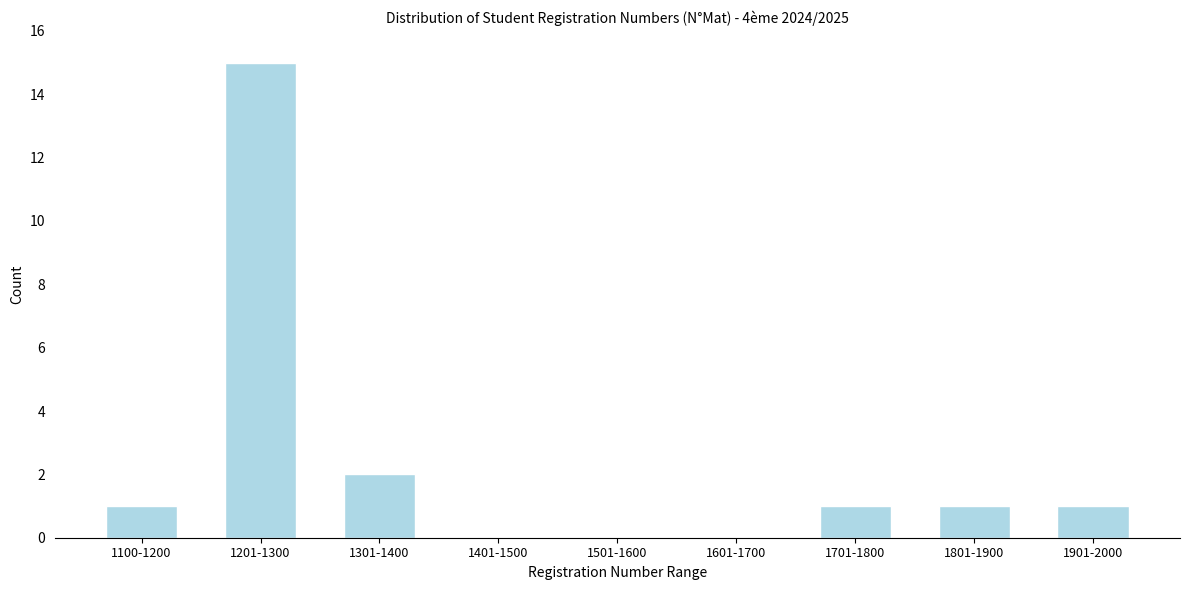

Reading right to left, list all the values displayed in this chart.

1901-2000=1	1801-1900=1	1701-1800=1	1601-1700=0	1501-1600=0	1401-1500=0	1301-1400=2	1201-1300=15	1100-1200=1